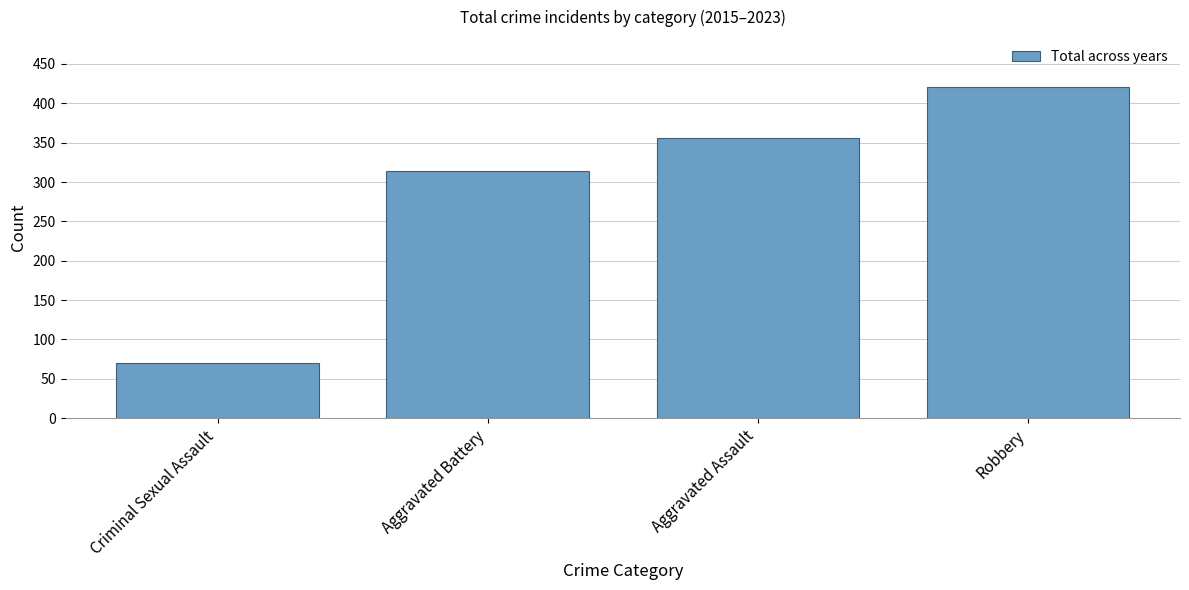

Count the values in the range 314 to 421.

3